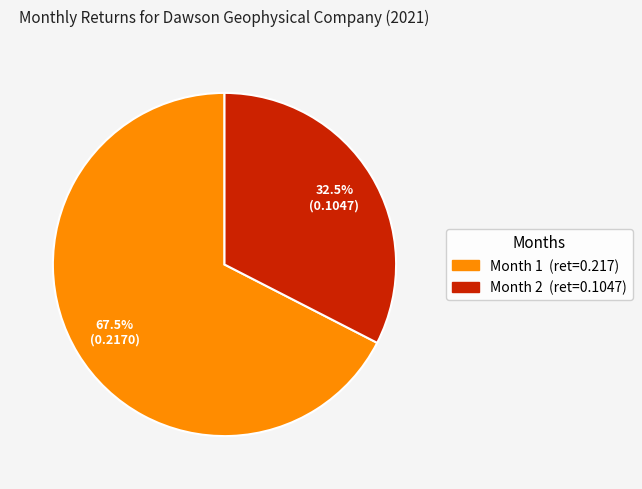

Which category has the smallest portion of the pie?

Month 2